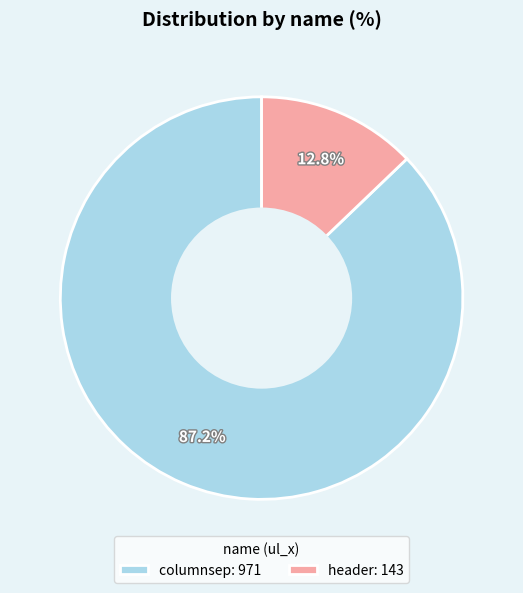

Is the sum of columnsep and header greater than half?

Yes